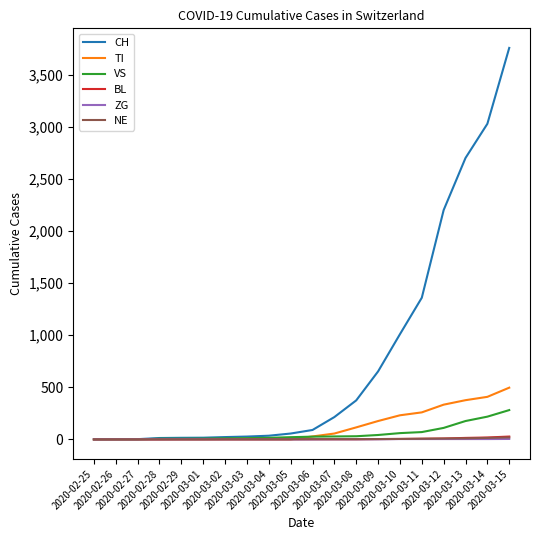

What is the greatest value displayed?

3756